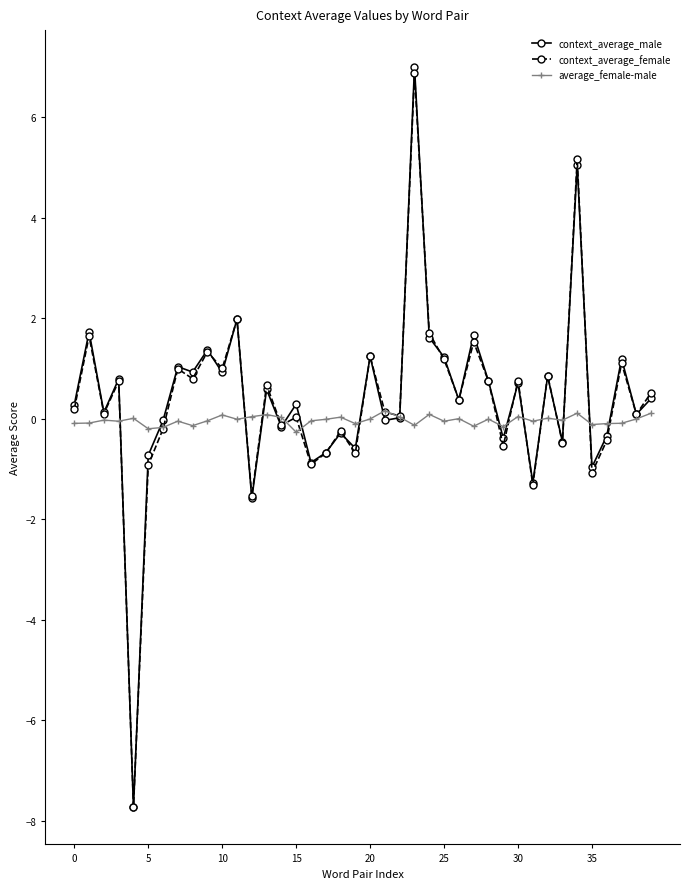

What is the smallest value displayed?

-7.7